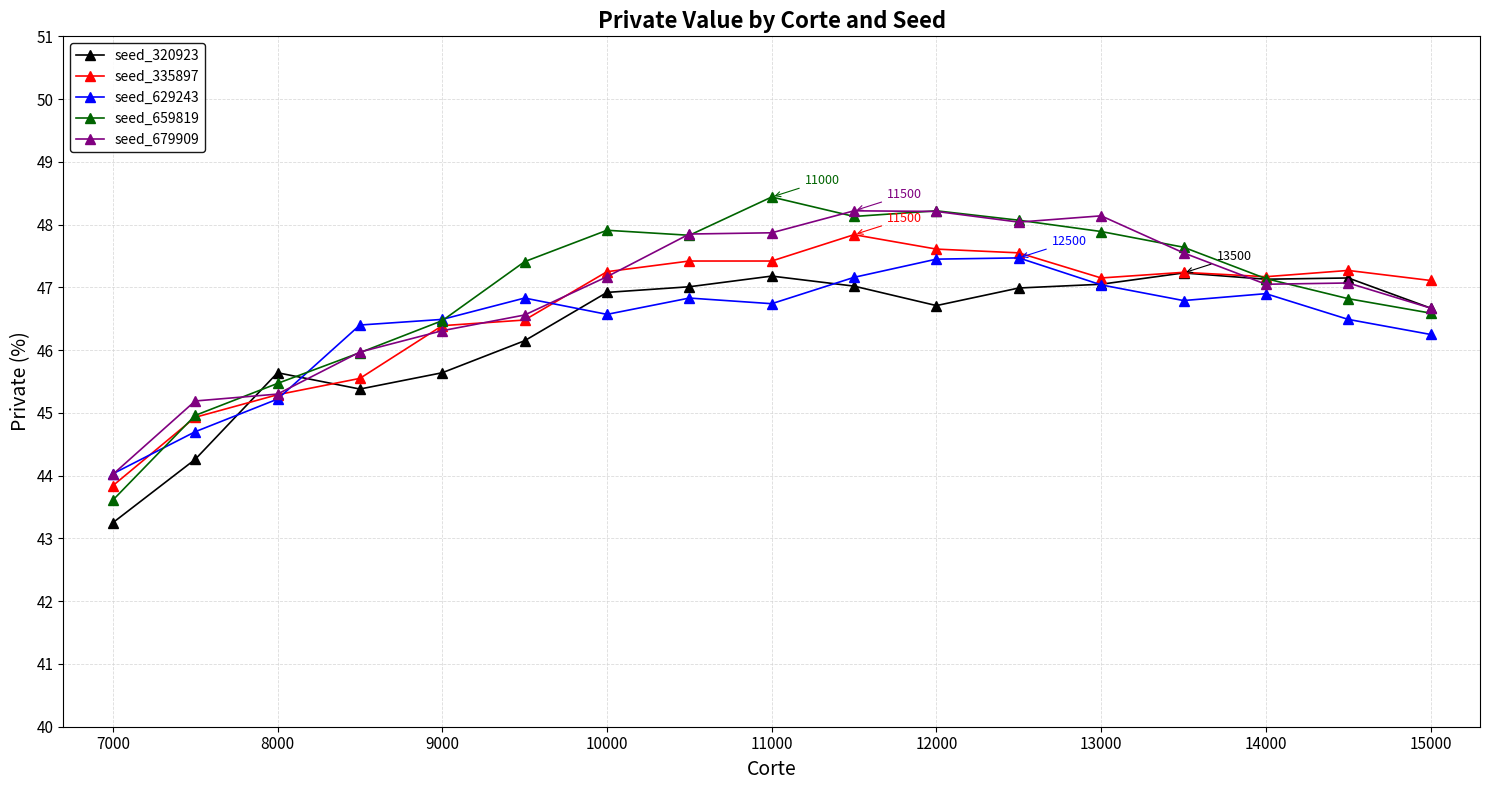

Which series has the largest range (max minus min)?

seed_659819